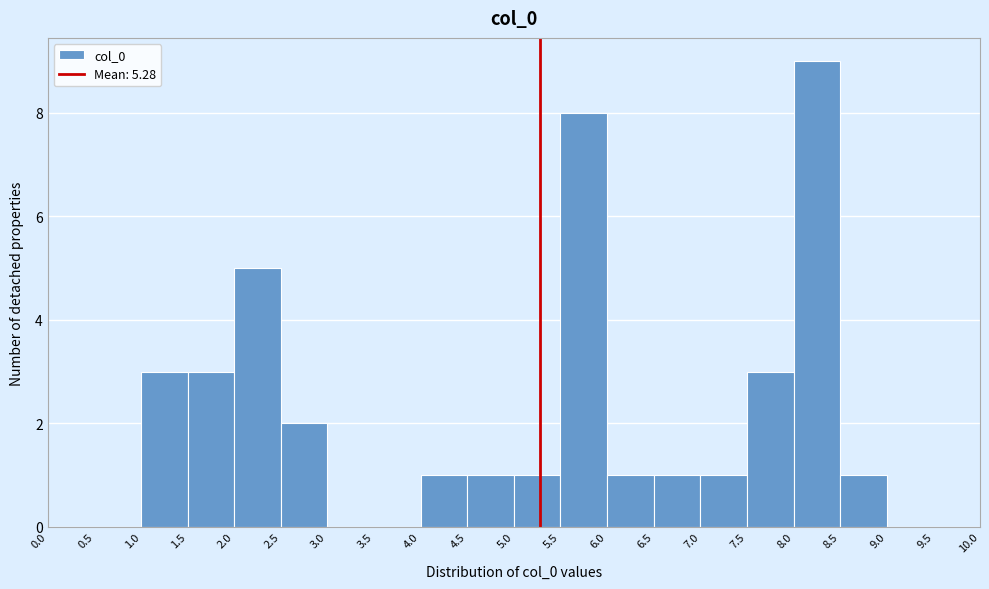

Over which range of the x-axis is the bar tallest?

8.0 to 8.5